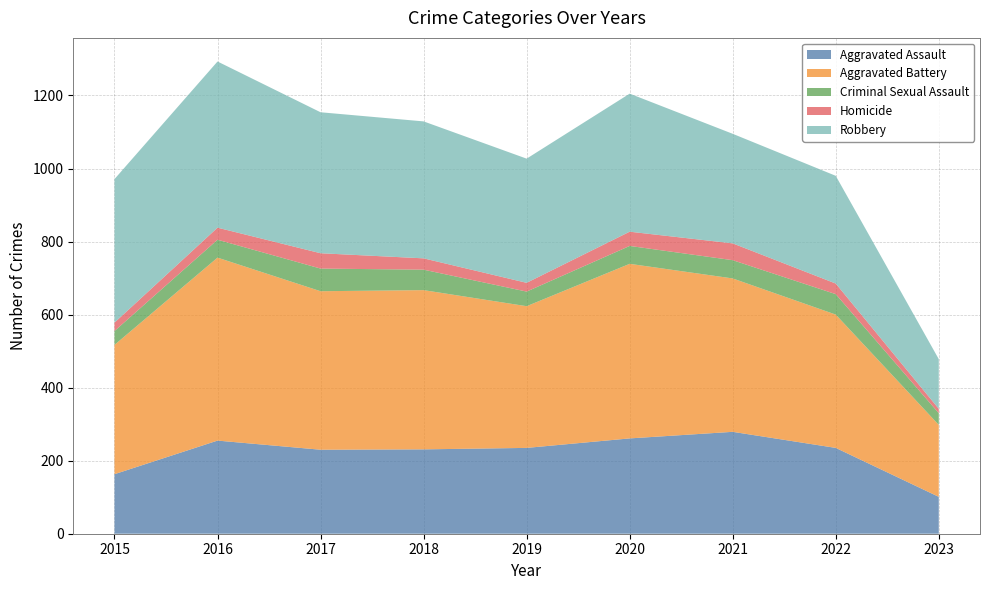

Reading left to right, what are all the values shown in this chart?

Aggravated Assault: 163	255	230	231	235	261	279	235	101
Aggravated Battery: 354	501	434	436	388	478	420	365	197
Criminal Sexual Assault: 38	49	62	56	40	49	50	56	32
Homicide: 23	33	42	31	24	39	46	29	12
Robbery: 393	455	386	375	340	378	300	295	136